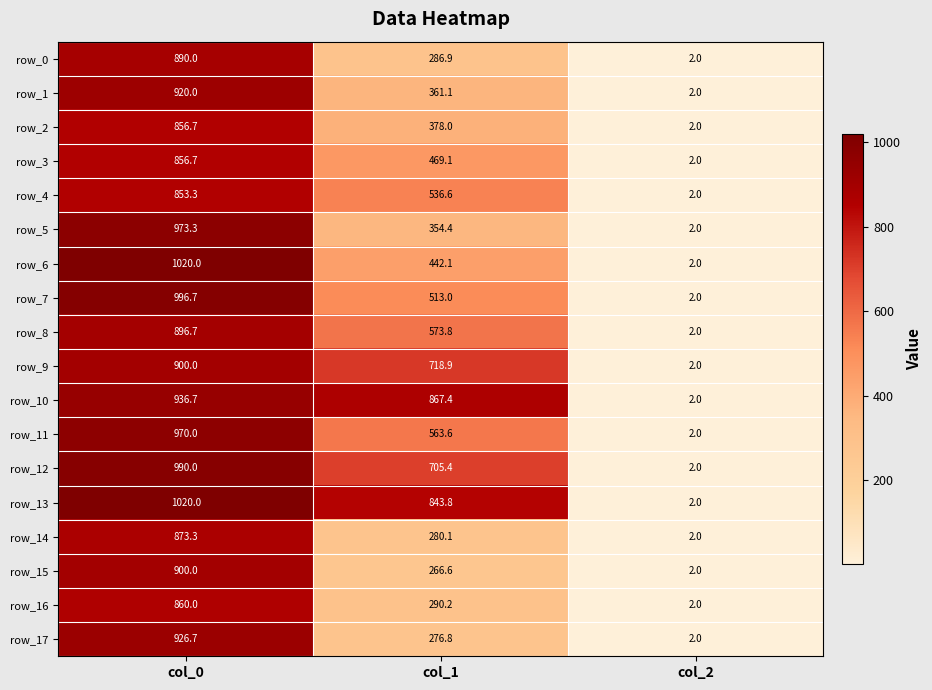

How many categories are shown in the chart?

3